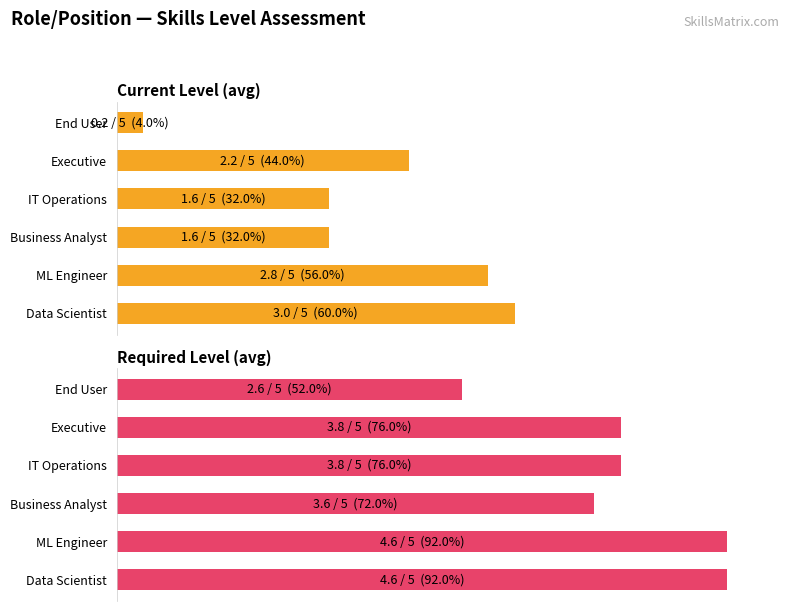

How many bars are there in each group?

2